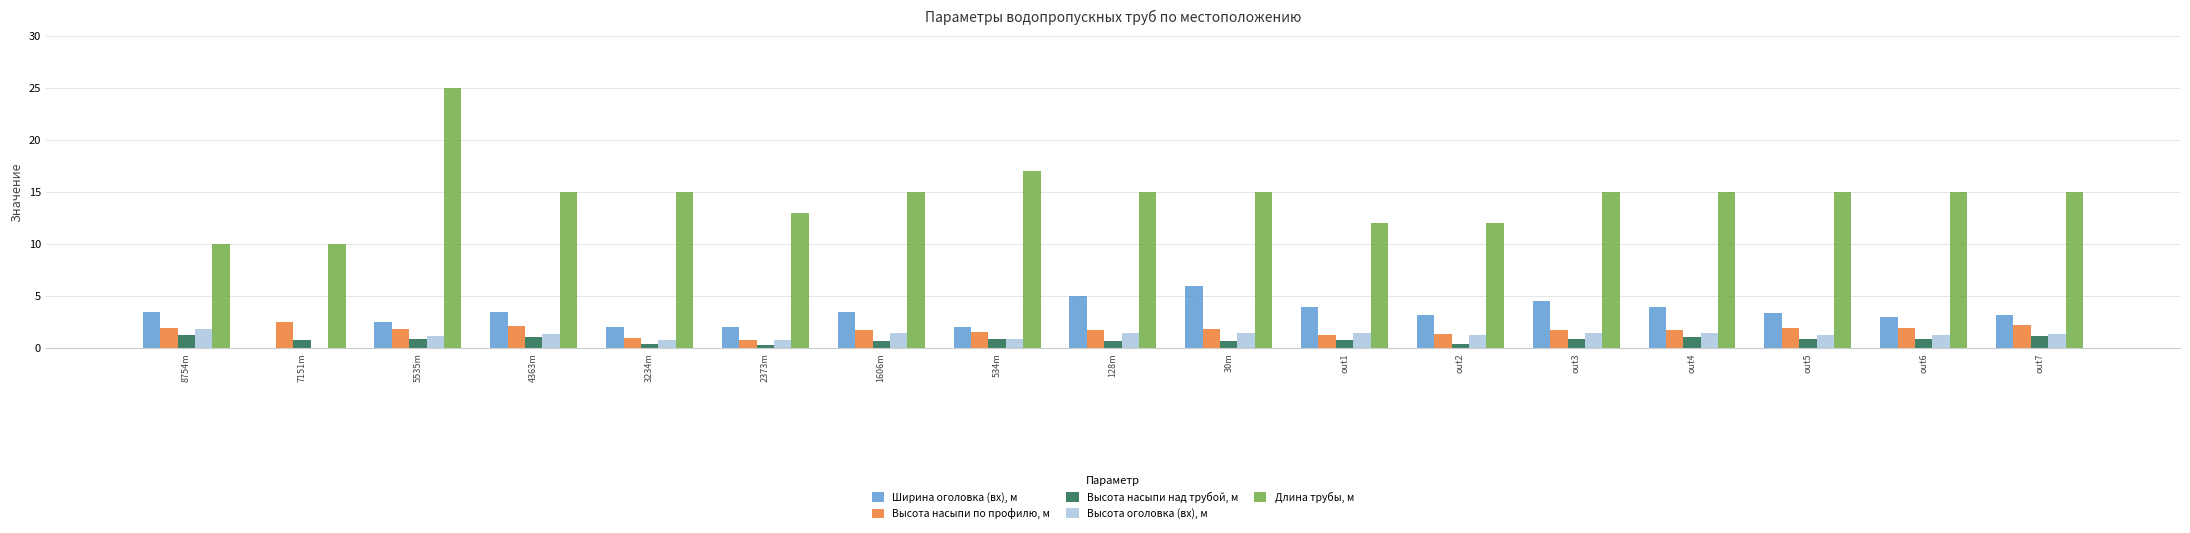

Is it true that Ширина оголовка (вх), м equals 4.0 at out4?

True